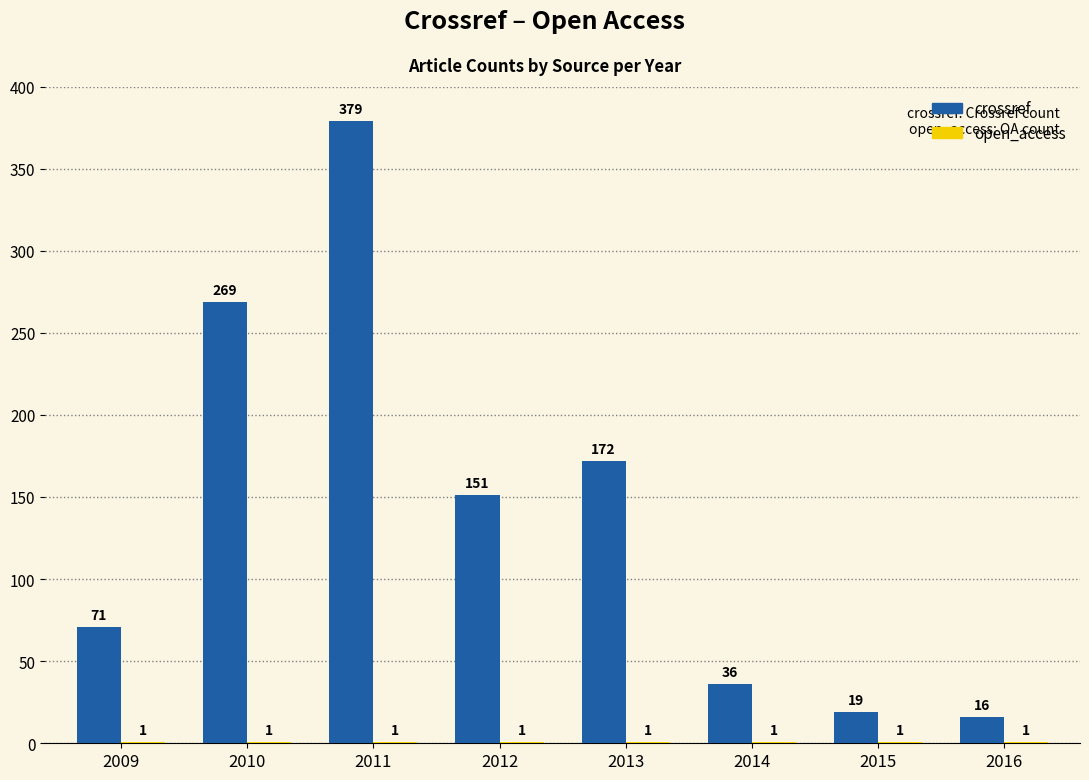

The crossref series shows 16 at 2016. True or false?

True